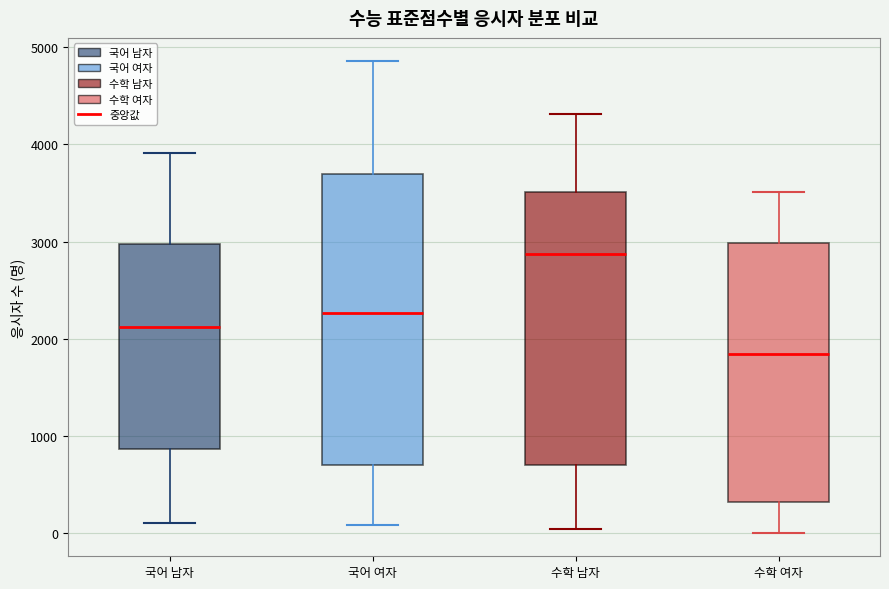

Which box is the tallest, from its lower edge to its upper edge?

국어 여자